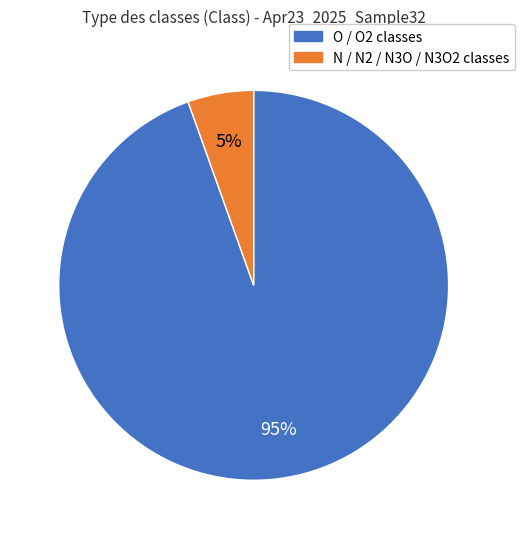

Does any single category account for the majority?

Yes